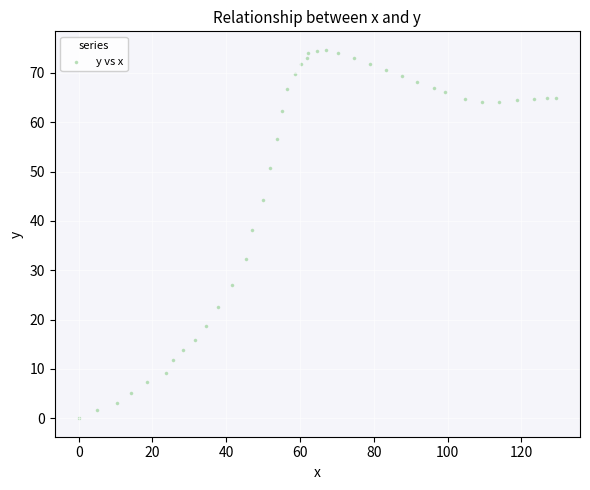

What Y value in the scatter plot is closest to 37?

38.2